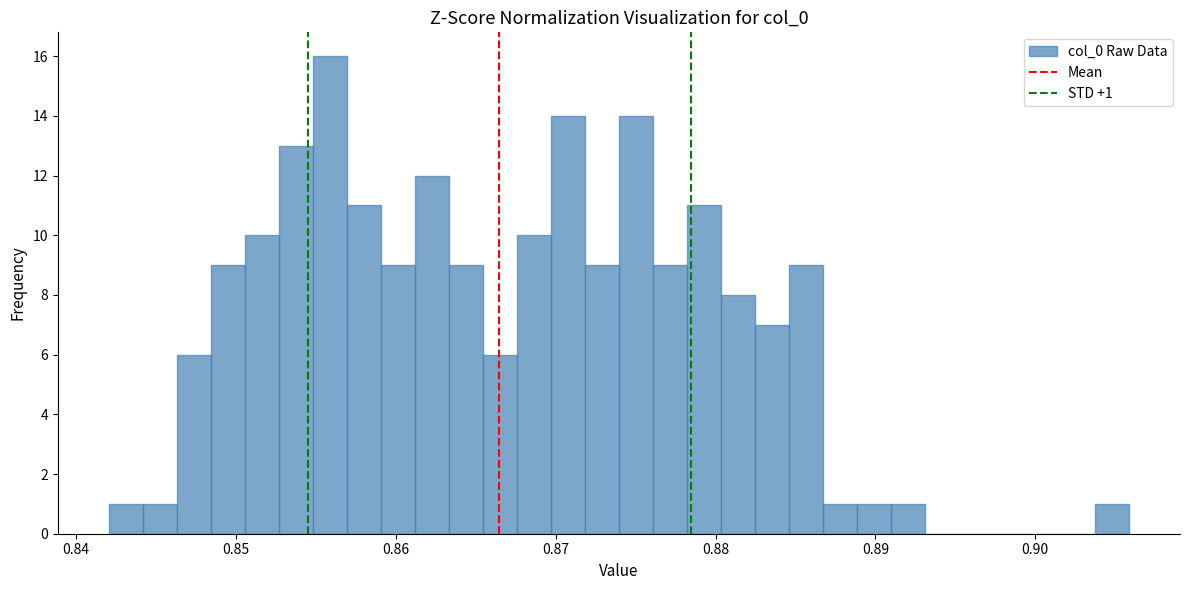

Around what value on the x-axis is the tallest bar? Give the approximate position of its centre, as read against the axis.

0.856